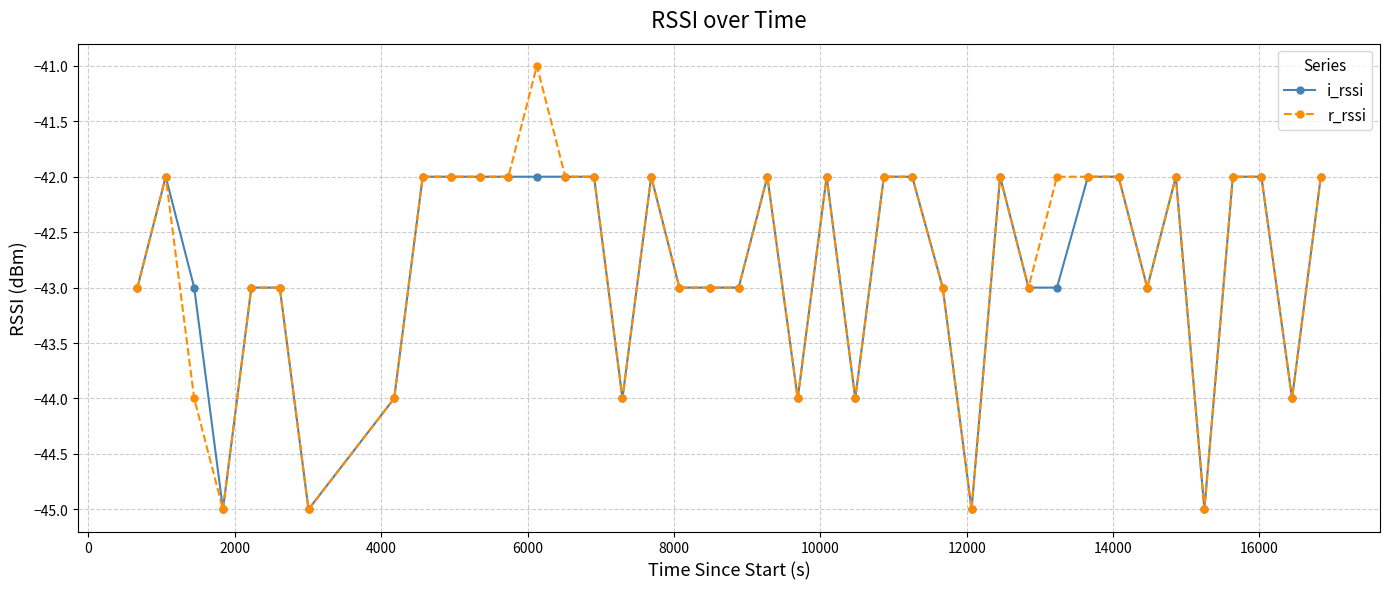

What is the greatest value displayed?

-41